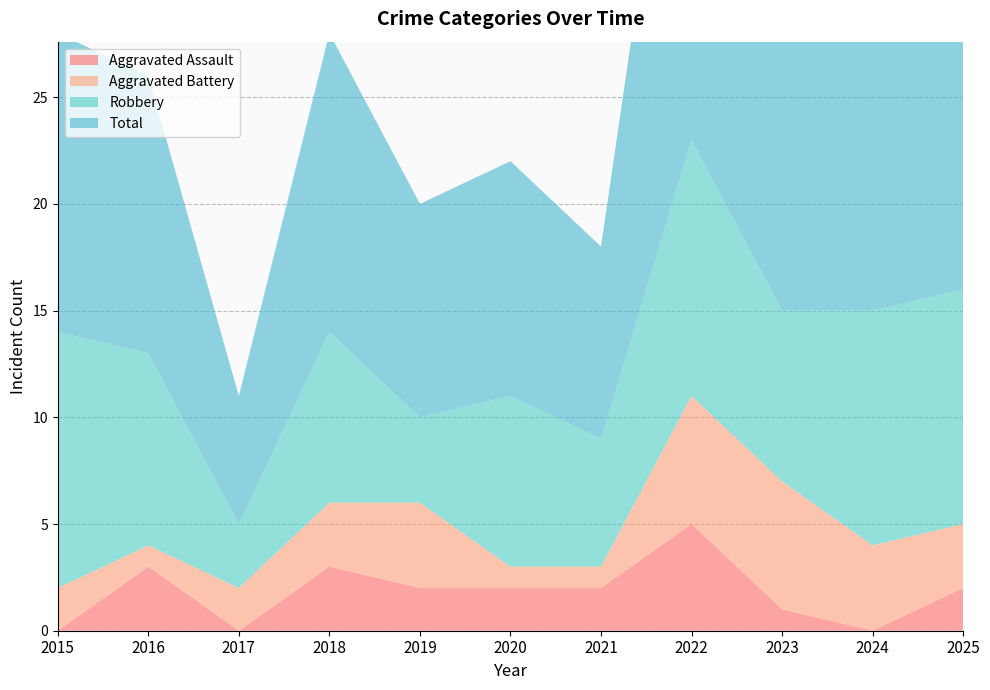

Reading right to left, list all the values displayed in this chart.

Aggravated Assault: 2	0	1	5	2	2	2	3	0	3	0
Aggravated Battery: 3	4	6	6	1	1	4	3	2	1	2
Robbery: 11	11	8	12	6	8	4	8	3	9	12
Total: 16	15	16	24	9	11	10	14	6	13	14